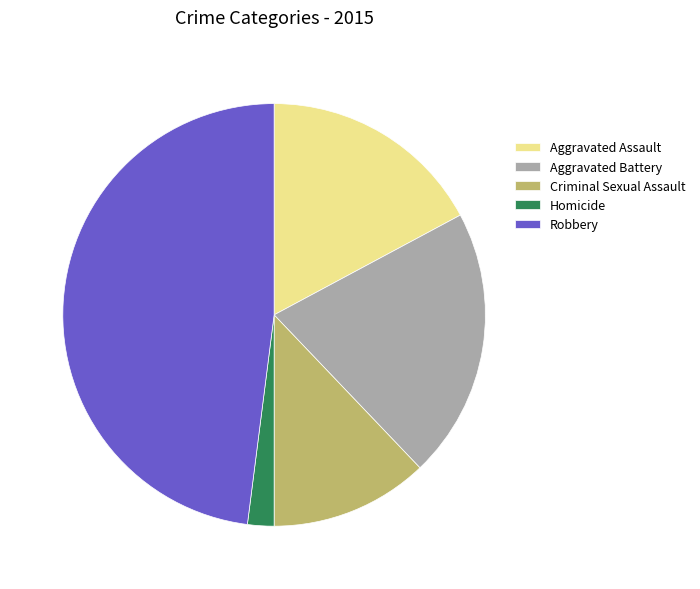

Combined, do Criminal Sexual Assault and Aggravated Assault account for over 50%?

No